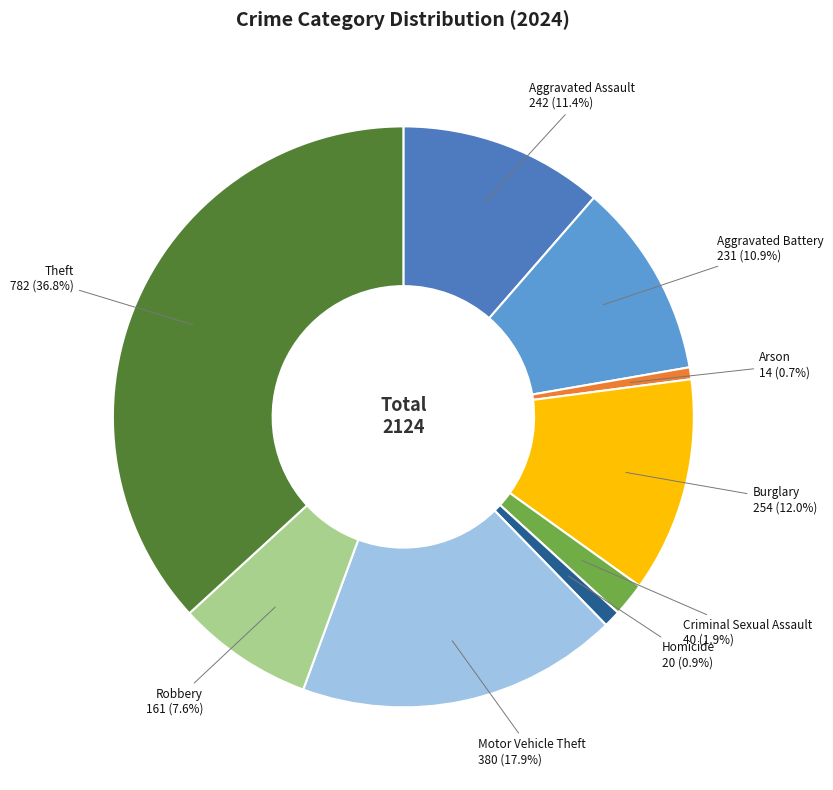

Is there a majority slice in this chart?

No